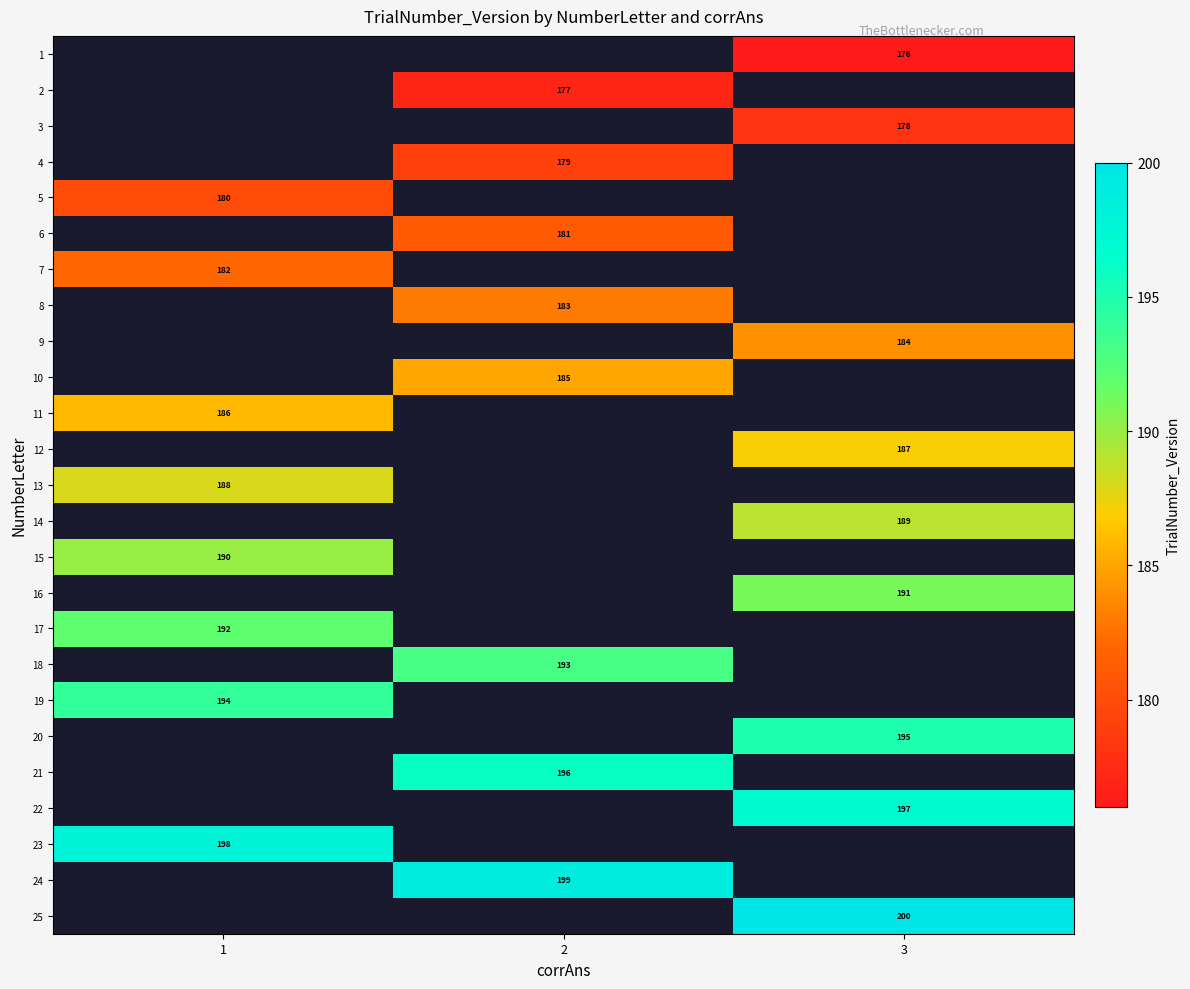

True or false: 15 has a value of 190 at 1.

True